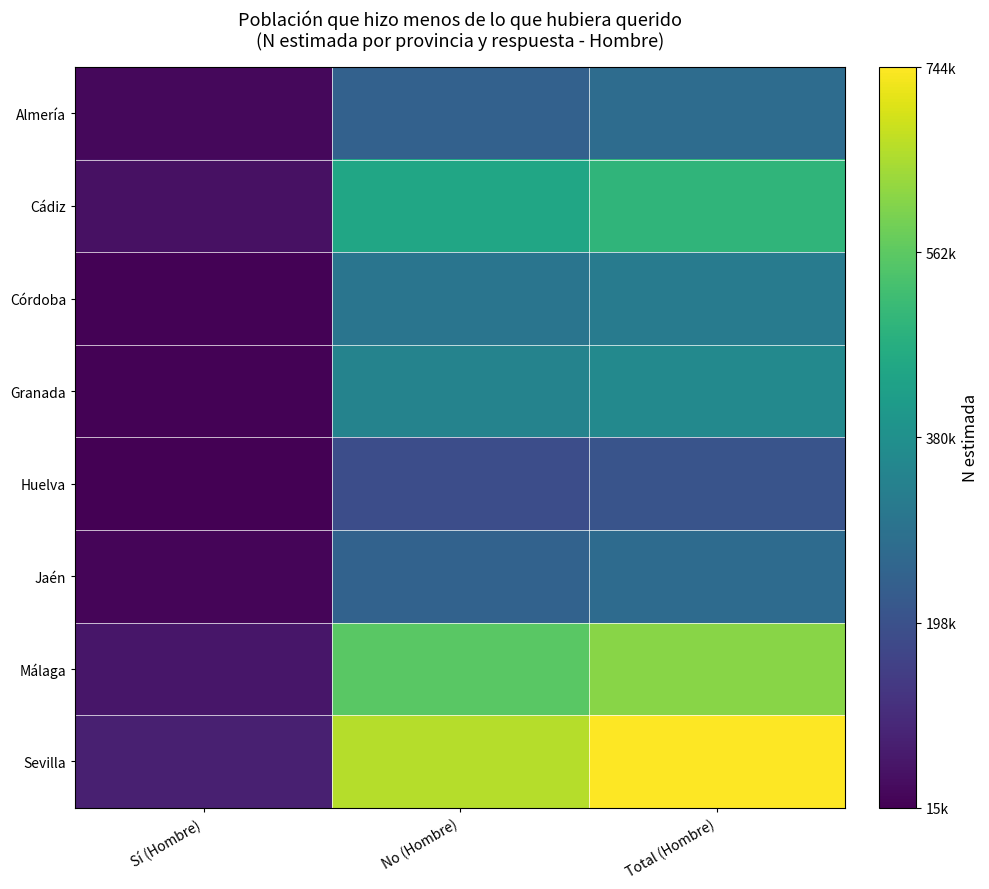

At which category is the sum across all series the highest?

Total (Hombre)